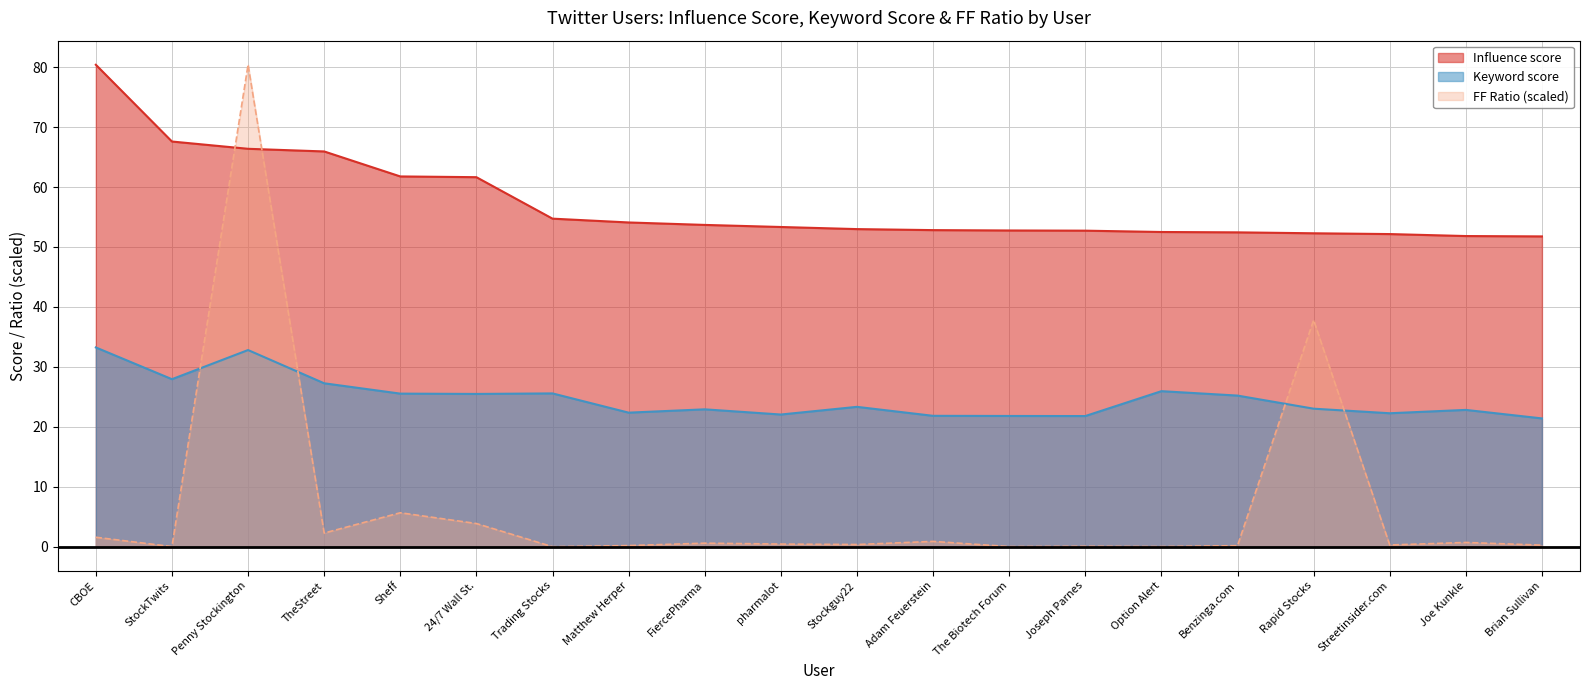

How many categories are shown in the chart?

20